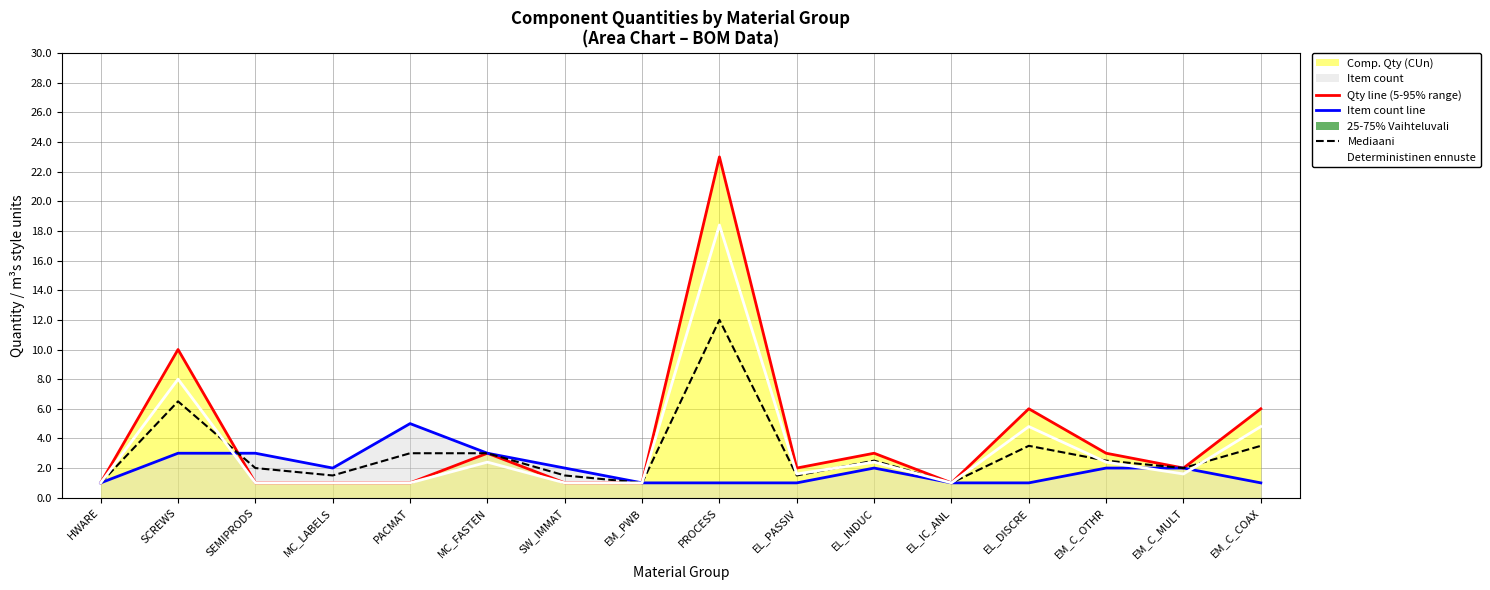

What is the difference between the Item count line values at SW_IMMAT and SEMIPRODS?

1.0